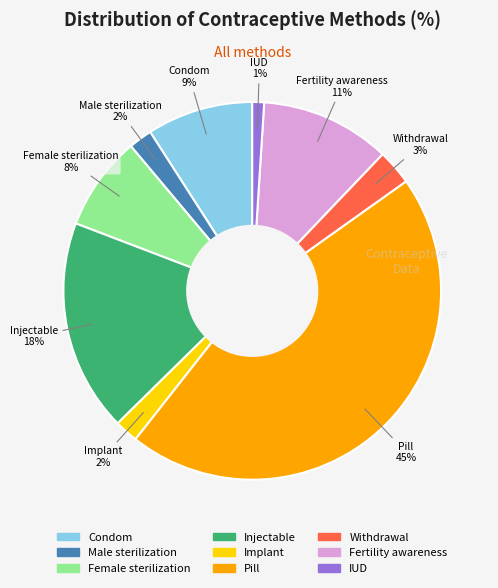

How many segments does this pie chart have?

9